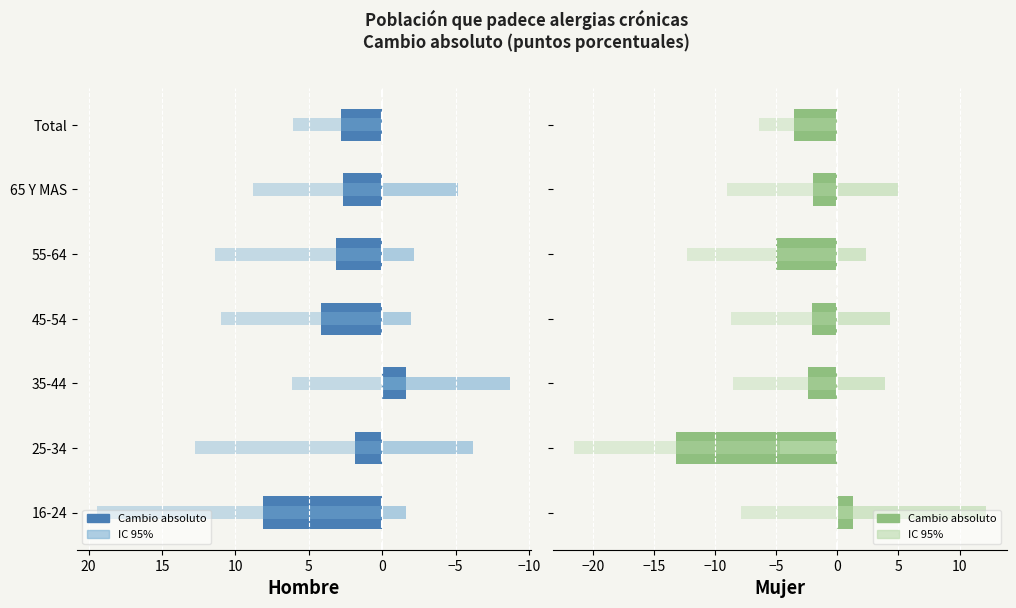

Reading left to right, list all the values displayed in this chart.

Hombre - Cambio absoluto: 8.1	1.9	-1.6	4.2	3.1	2.7	2.8
Hombre - IC 95% superior: -1.6	-6.2	-8.7	-2.0	-2.2	-5.2	0.0
Hombre - IC 95% inferior: 19.4	12.7	6.1	11.0	11.4	8.8	6.1
Mujer - Cambio absoluto: 1.3	-13.2	-2.4	-2.1	-5.0	-2.0	-3.6
Mujer - IC 95% superior: 12.2	-4.7	3.9	4.3	2.4	5.0	0.0
Mujer - IC 95% inferior: -7.9	-21.6	-8.5	-8.7	-12.3	-9.0	-6.4